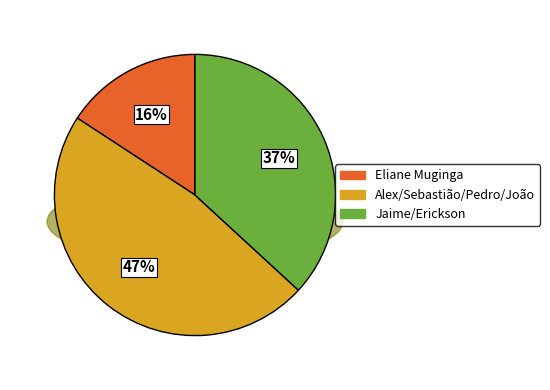

Is the sum of Sebastião and Pedro greater than half?

No